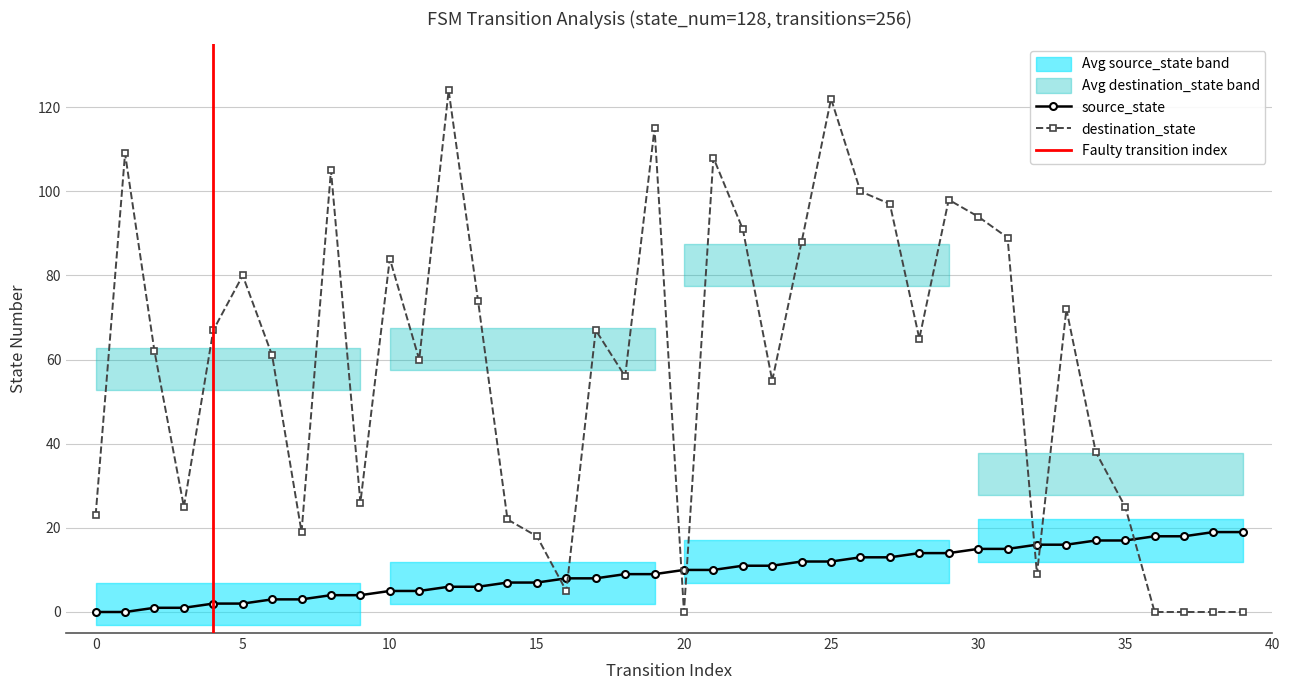

Between which two adjacent categories do source_state and destination_state first intersect?

15 and 16